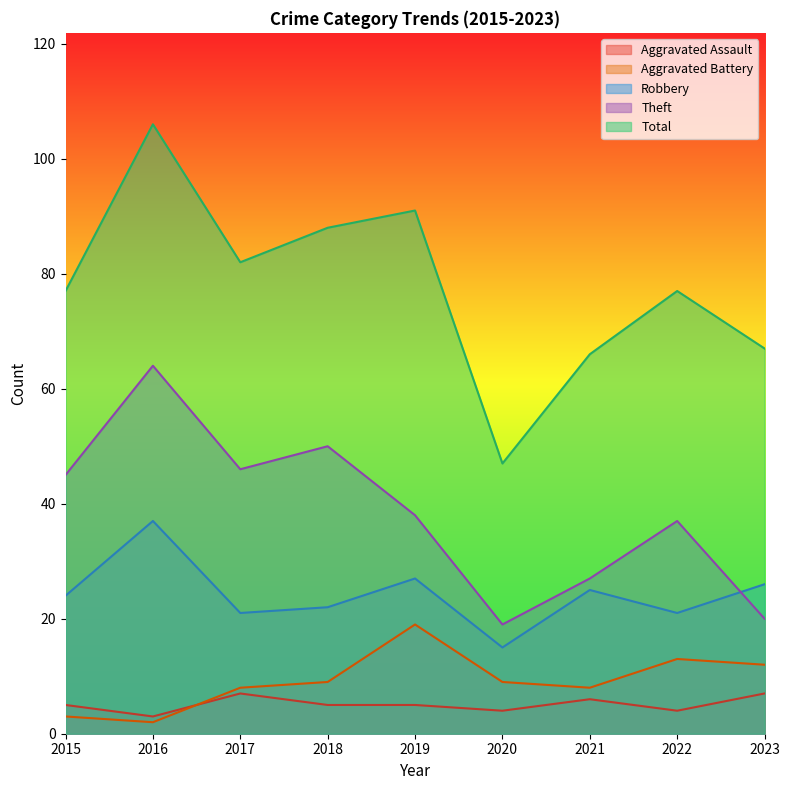

Which series changed the most between 2020 and 2022?

Total